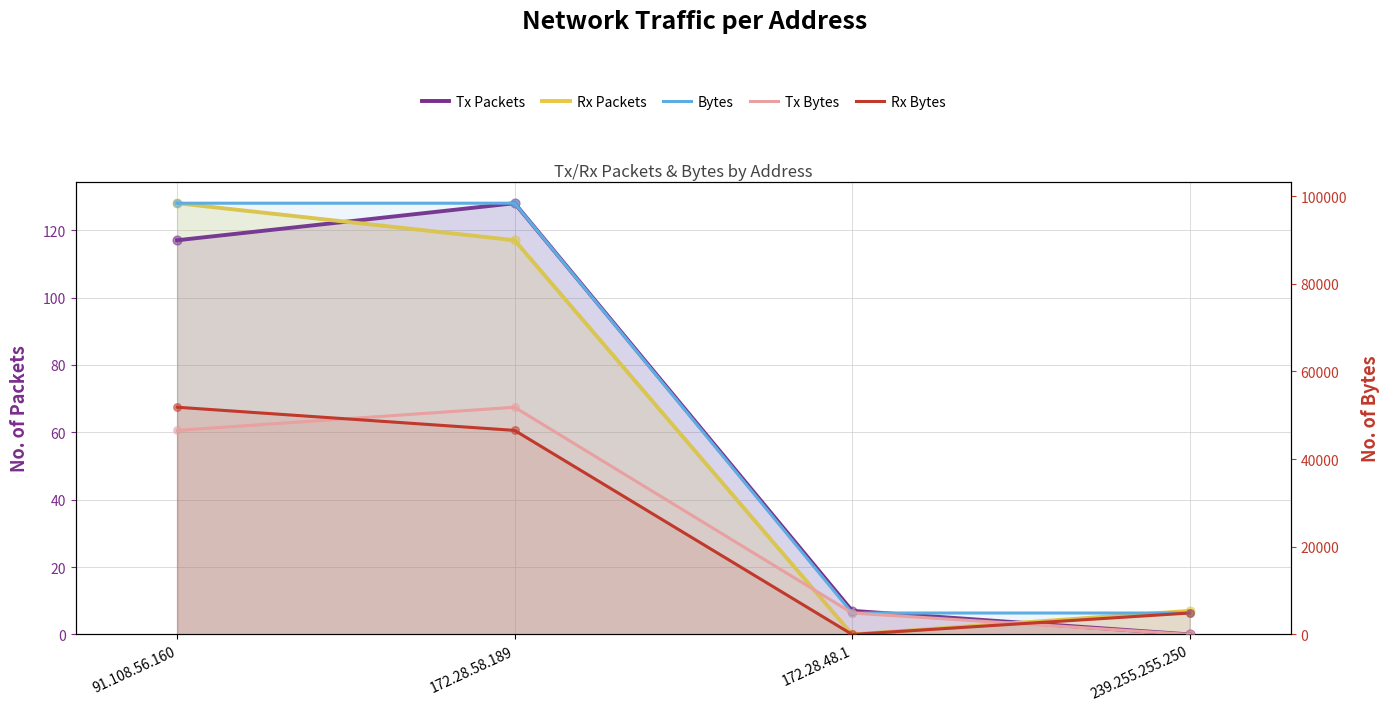

Is the value of Rx Packets at 239.255.255.250 greater than the value of Tx Bytes at 172.28.58.189?

No